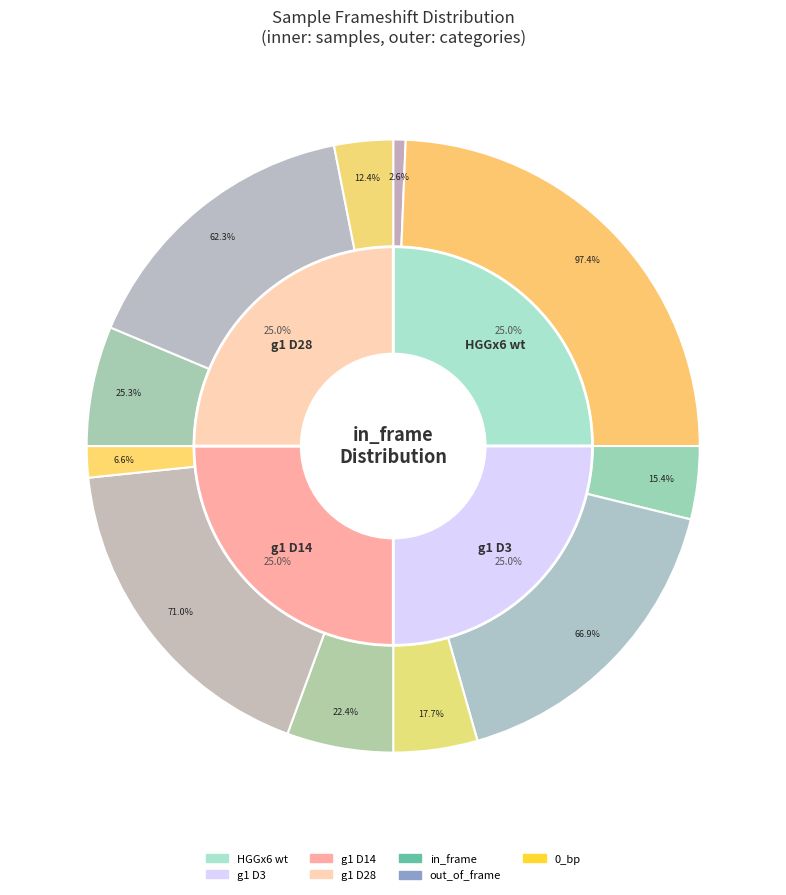

Does g1 D3 represent more than half of the total?

No